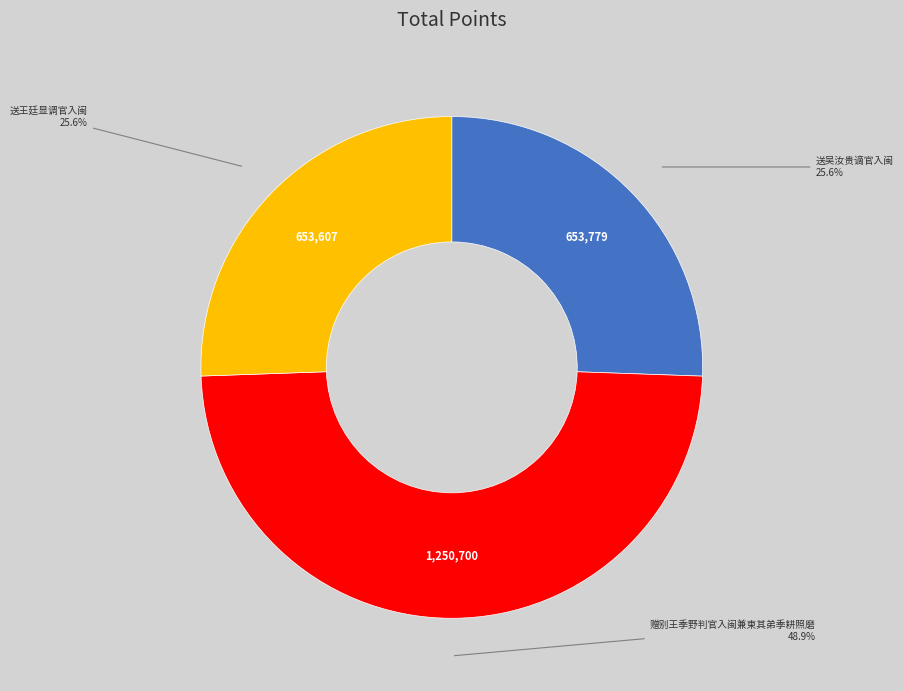

What portion of the pie excludes 送王廷显调官入闽?

74.4%